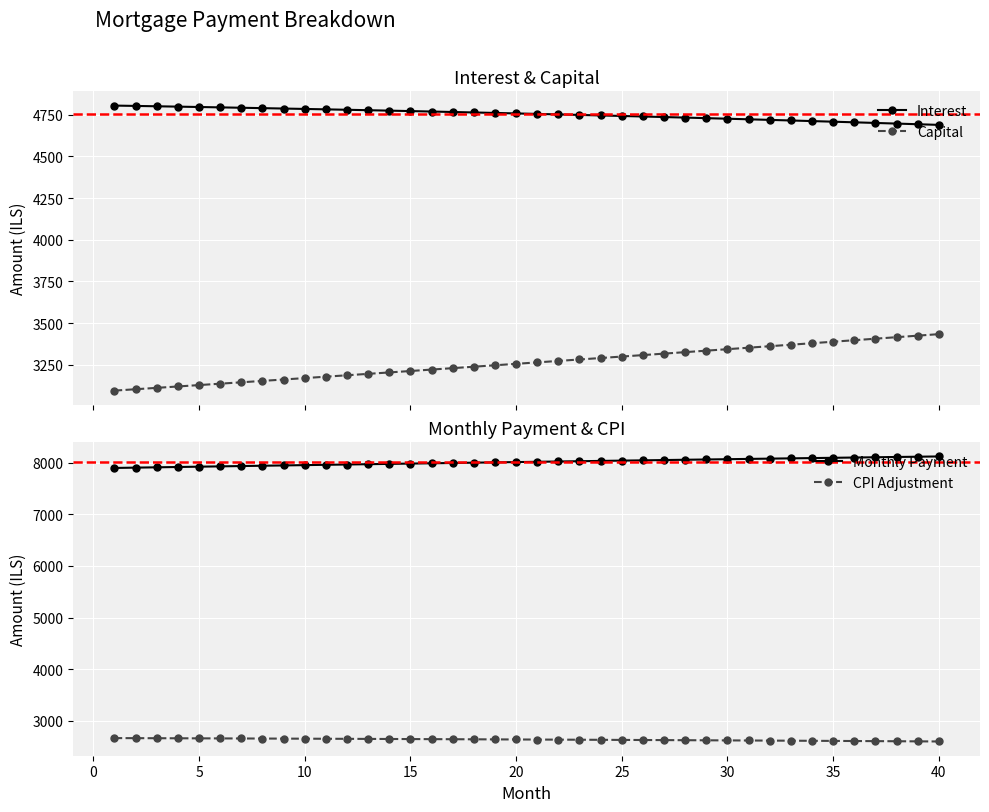

What is the sum of all Capital values?

130445.8